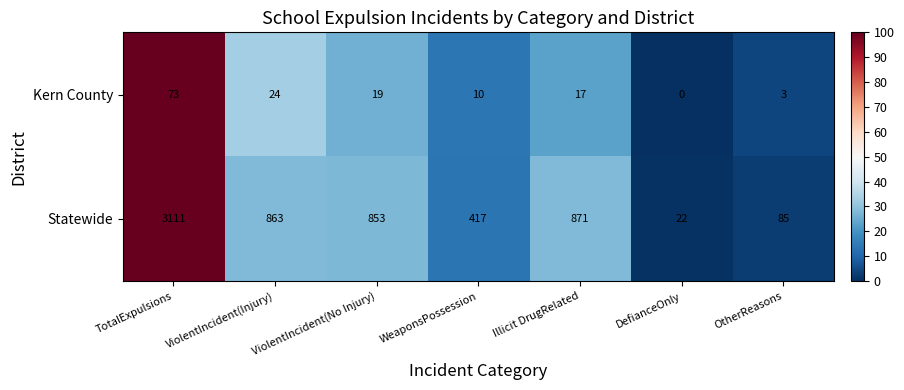

What is the sum of all Kern County values?

146